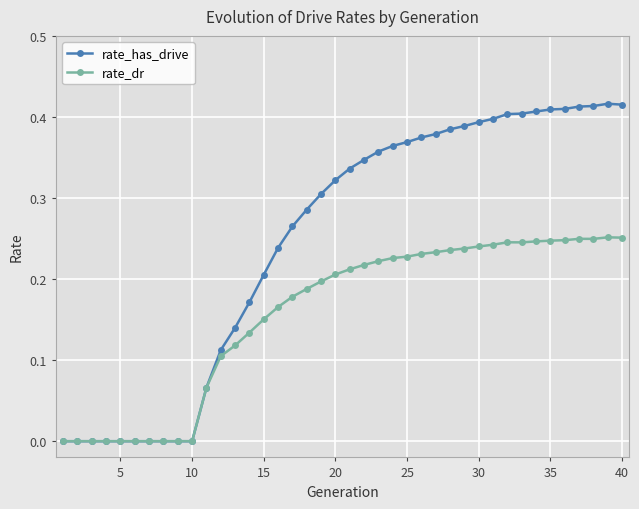

How many positive values does the rate_dr series have?

30